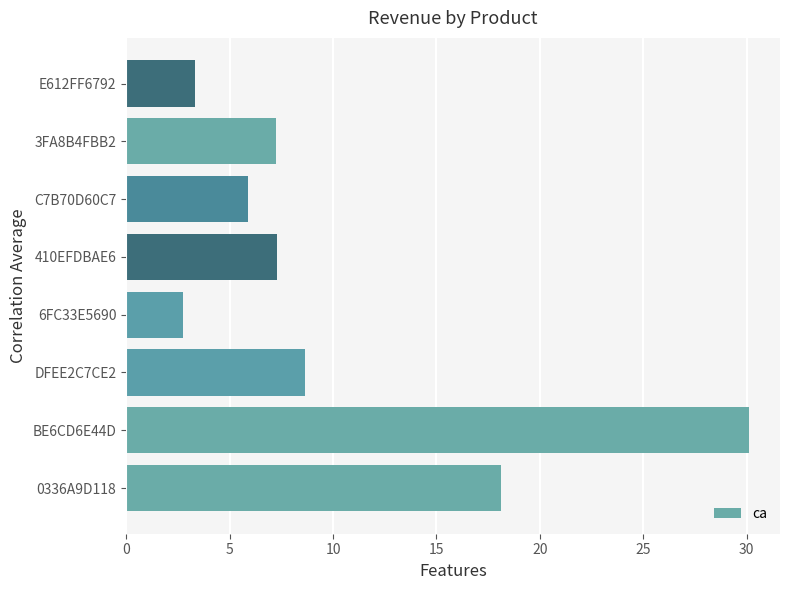

Between C7B70D60C7 and DFEE2C7CE2, which is larger?

DFEE2C7CE2